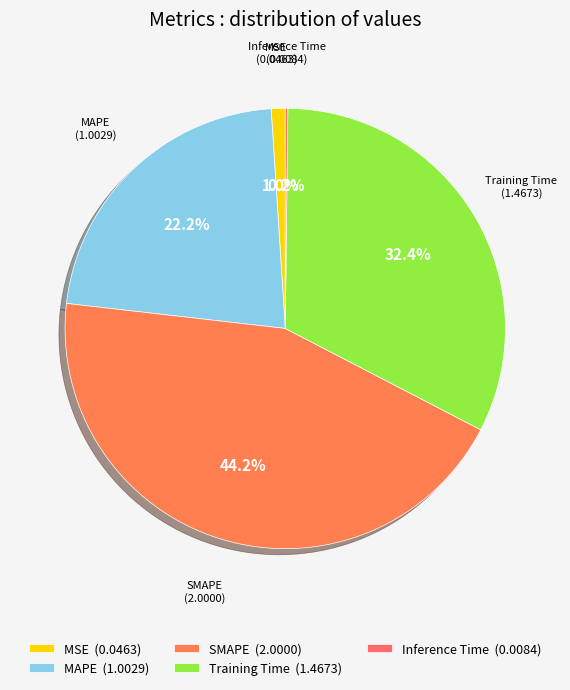

Is the sum of SMAPE and MSE greater than half?

No